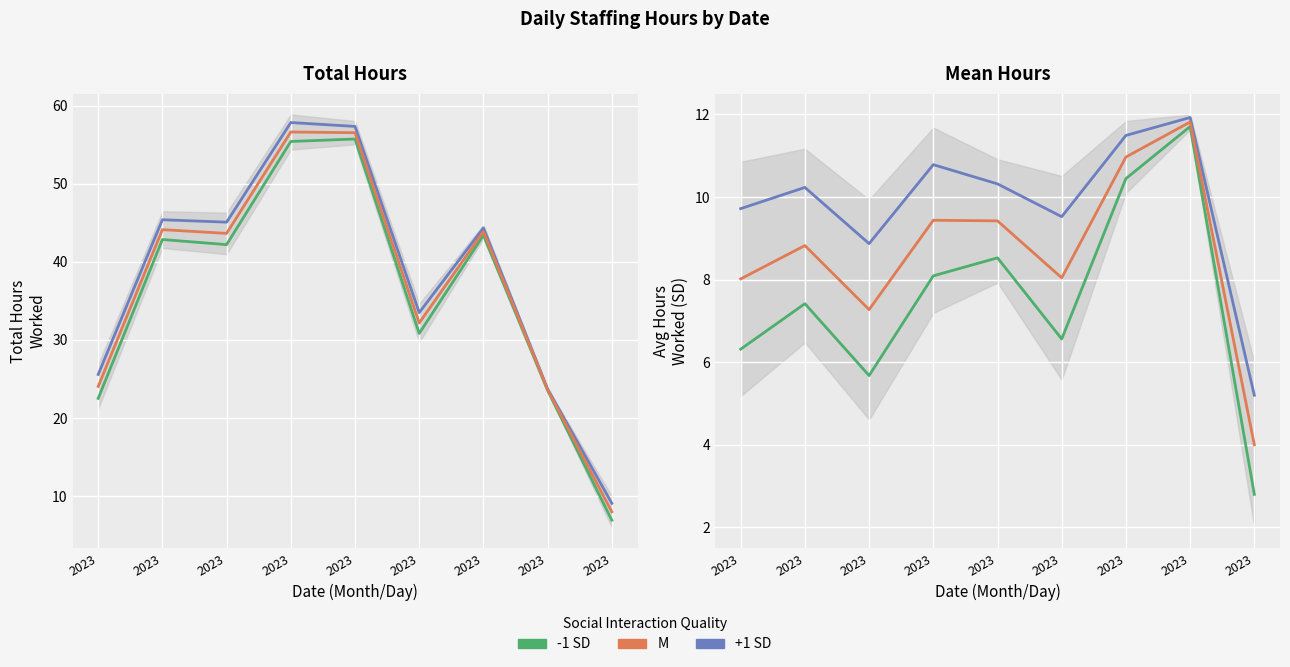

Rank the series at 2023 from lowest to highest value.

-1 SD, M, +1 SD